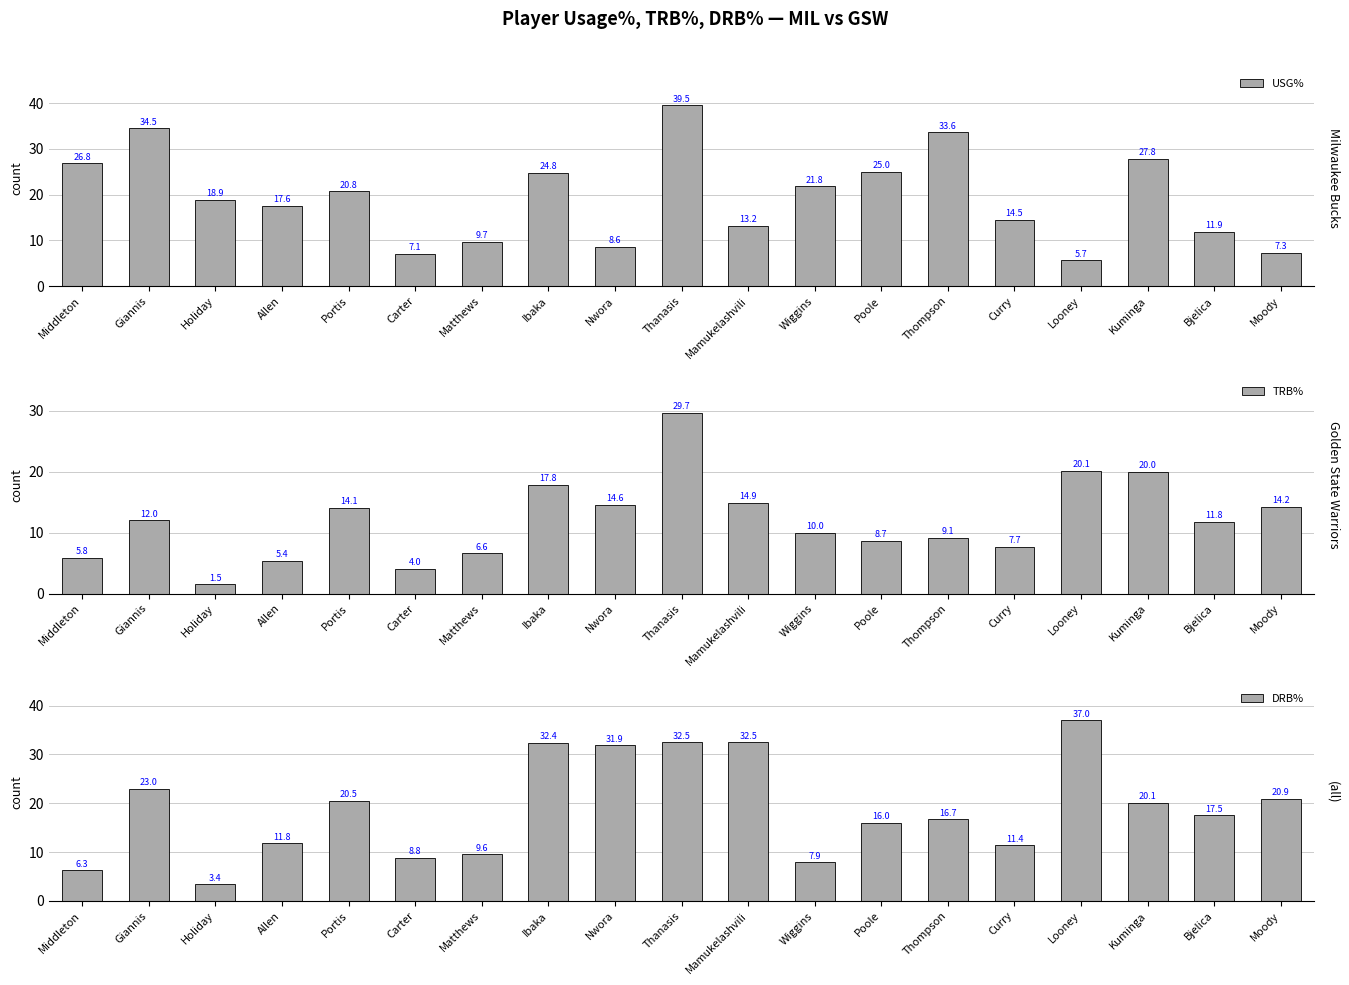

What is the minimum value shown in the chart?

1.5